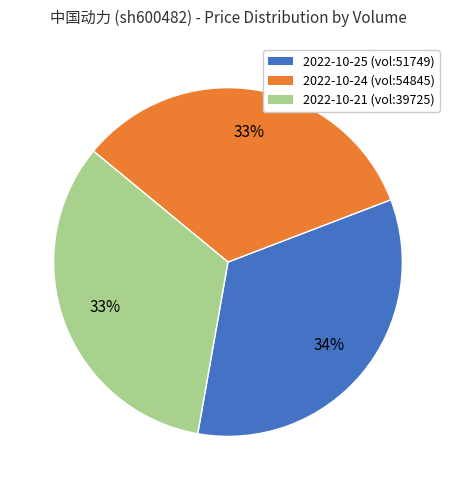

Is there any slice that represents more than half of the pie?

No